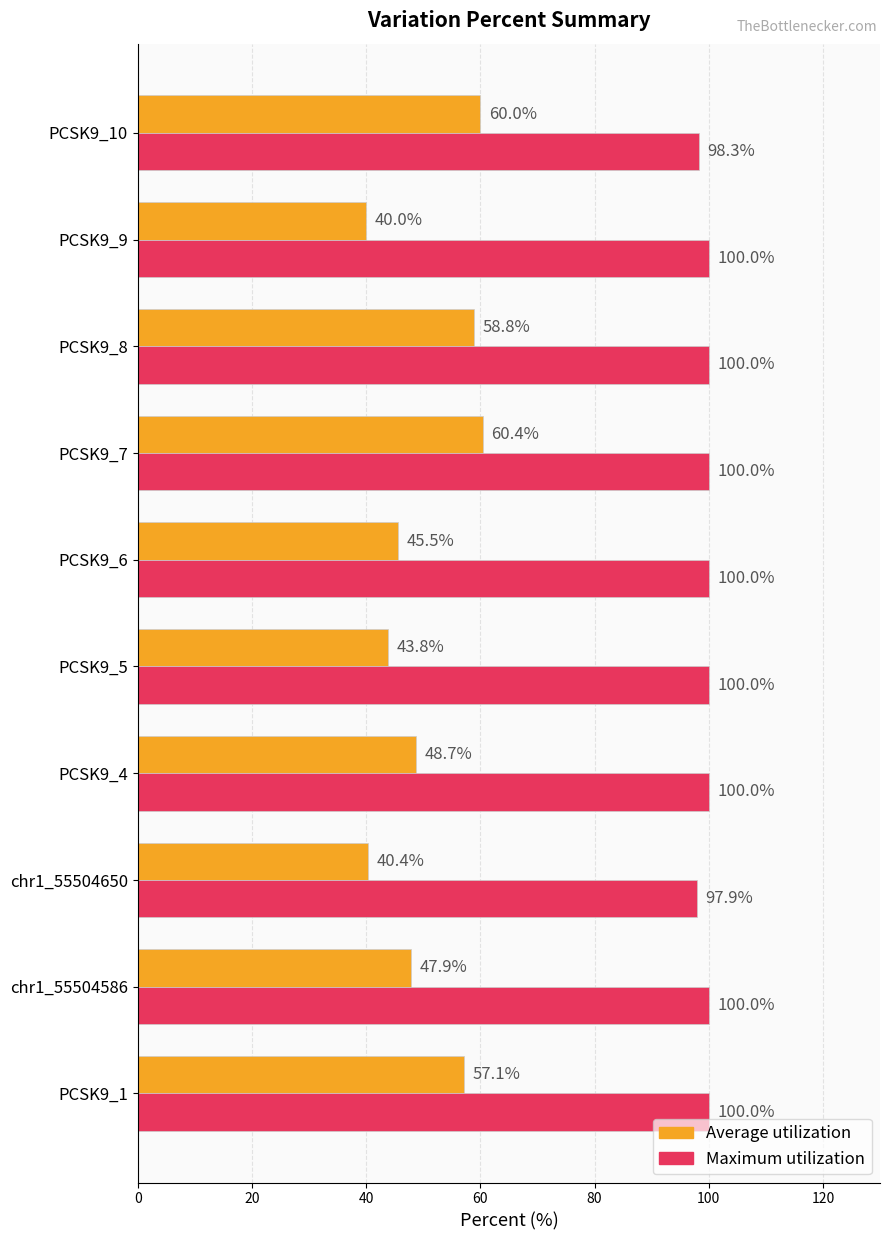

What is the difference between the maximum and minimum values in the Average utilization series?

20.4